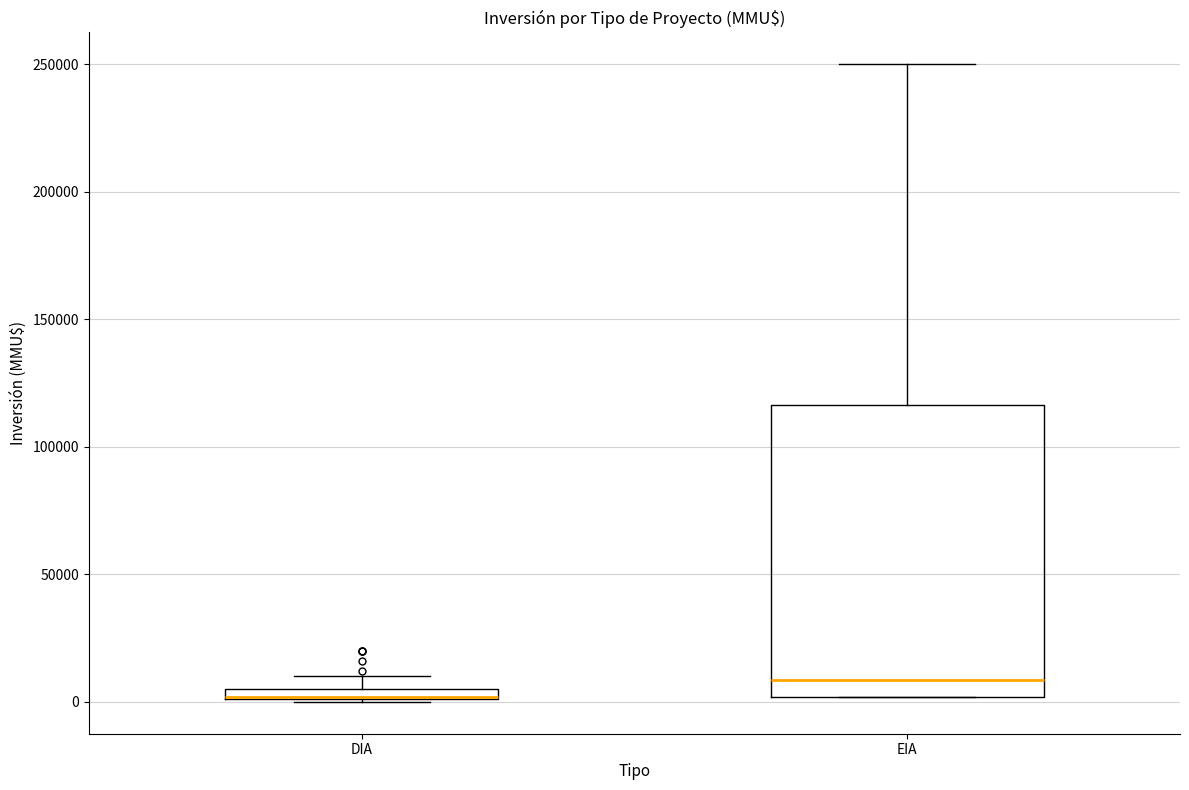

Where is the lower edge of the box for DIA on the y-axis? The values are not printed on the chart, so give them approximately, as read against the axis.

0